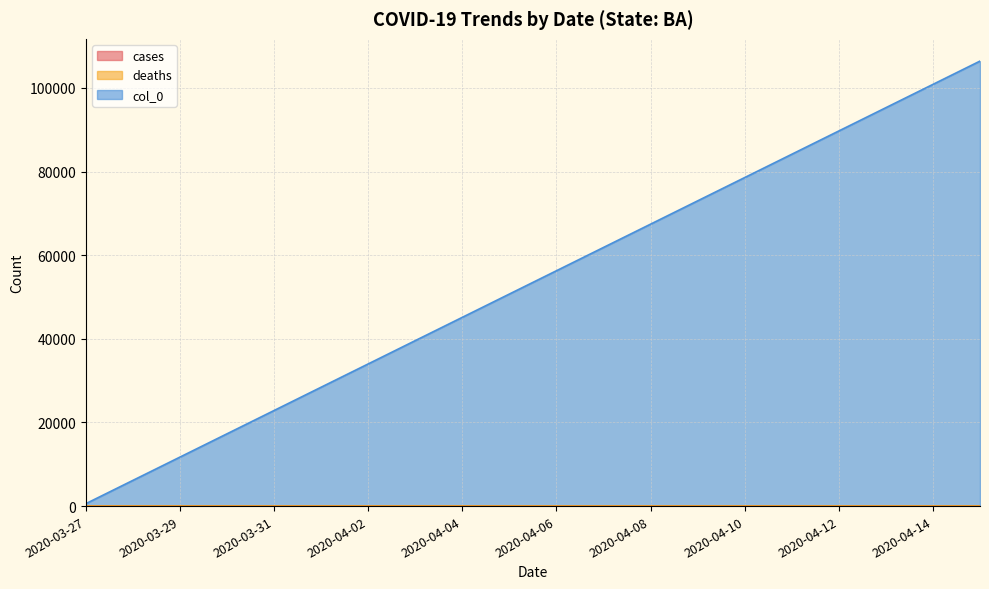

What are all the series names shown in the legend?

cases, deaths, col_0